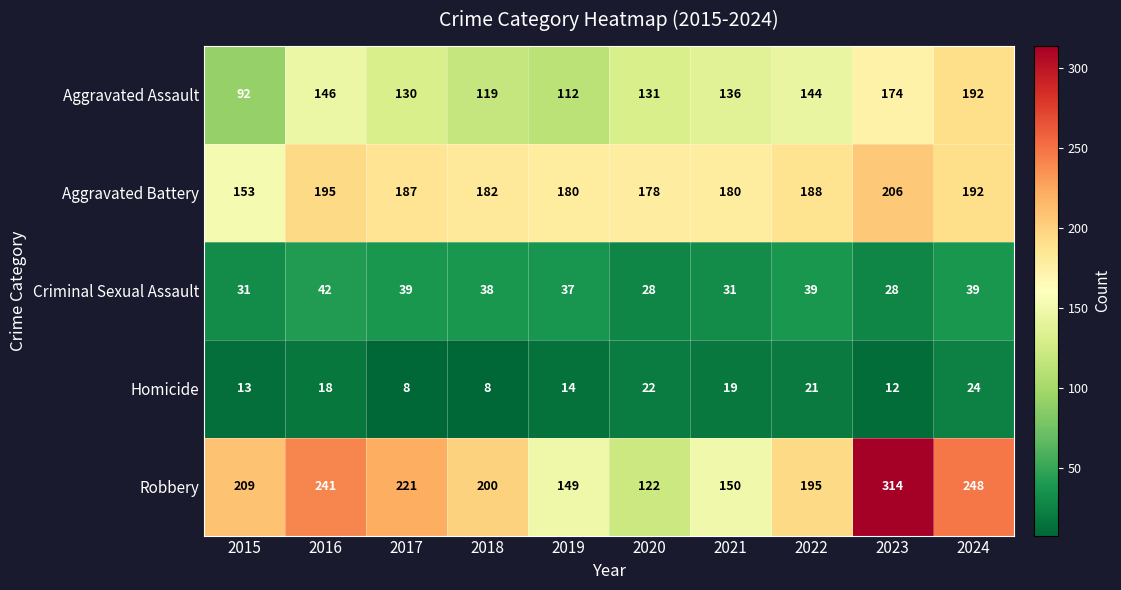

Rank the series at 2019 from lowest to highest value.

Homicide, Criminal Sexual Assault, Aggravated Assault, Robbery, Aggravated Battery